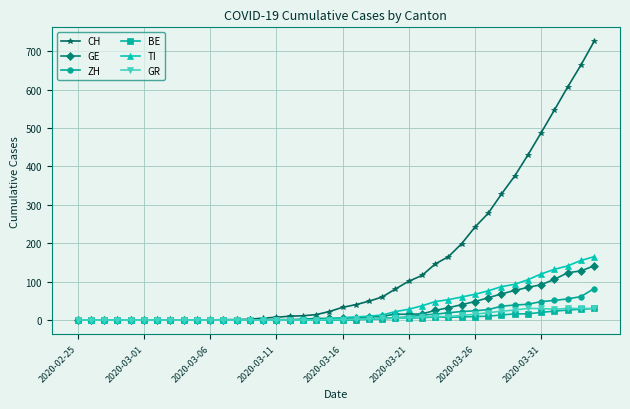

Which series has the largest range (max minus min)?

CH